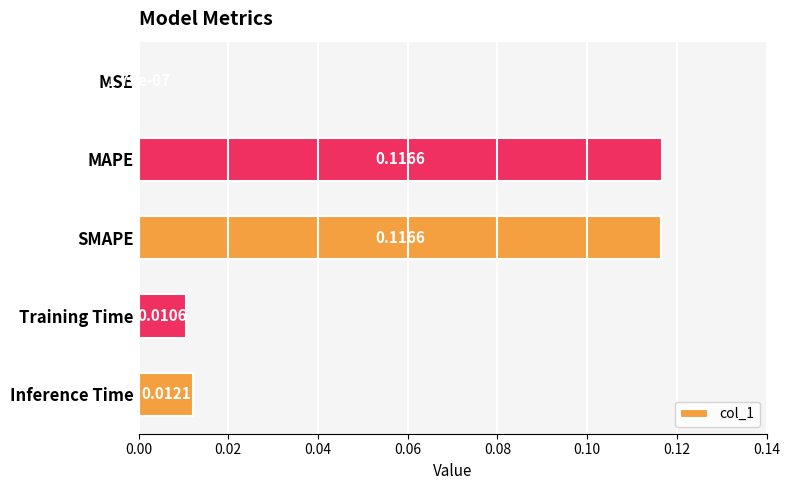

At which label is the value closest to 0?

MSE